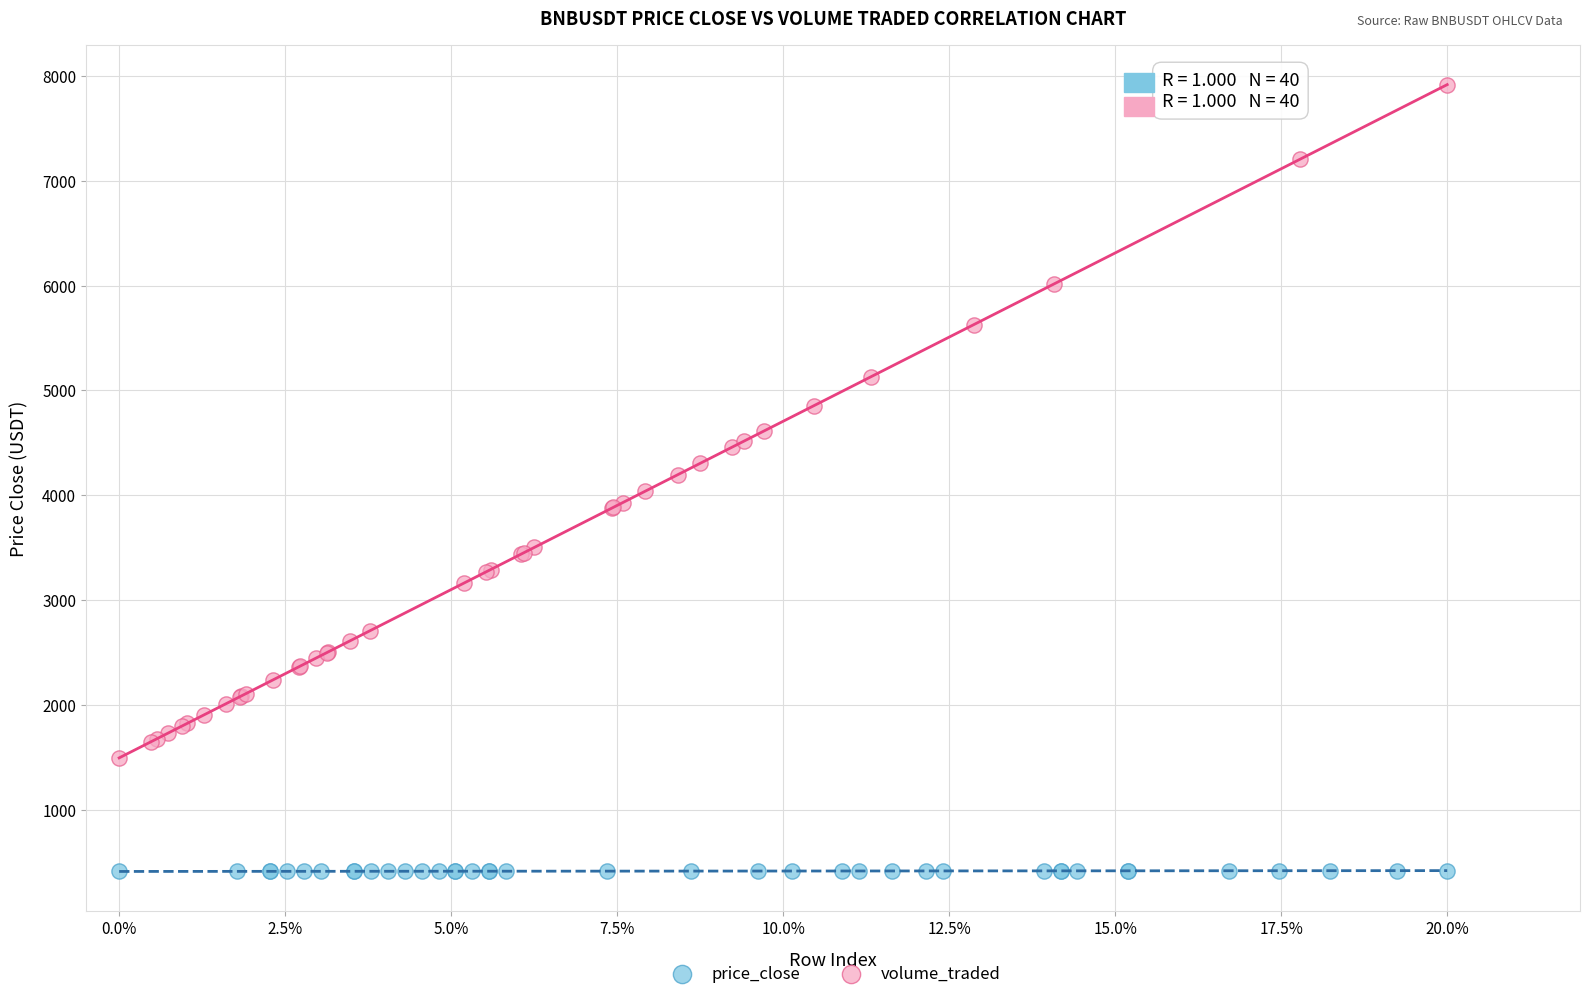

Which series contains the highest Y value?

volume_traded